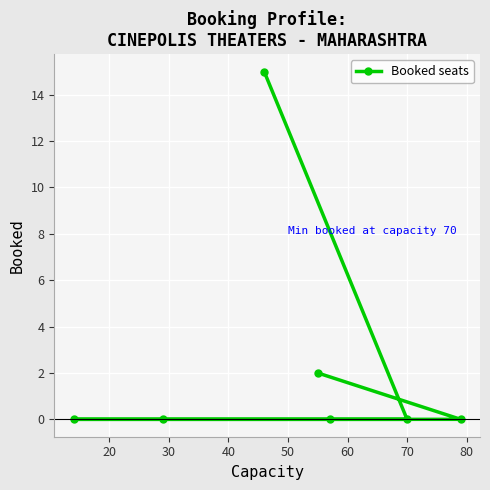

How many series are shown in this chart?

1